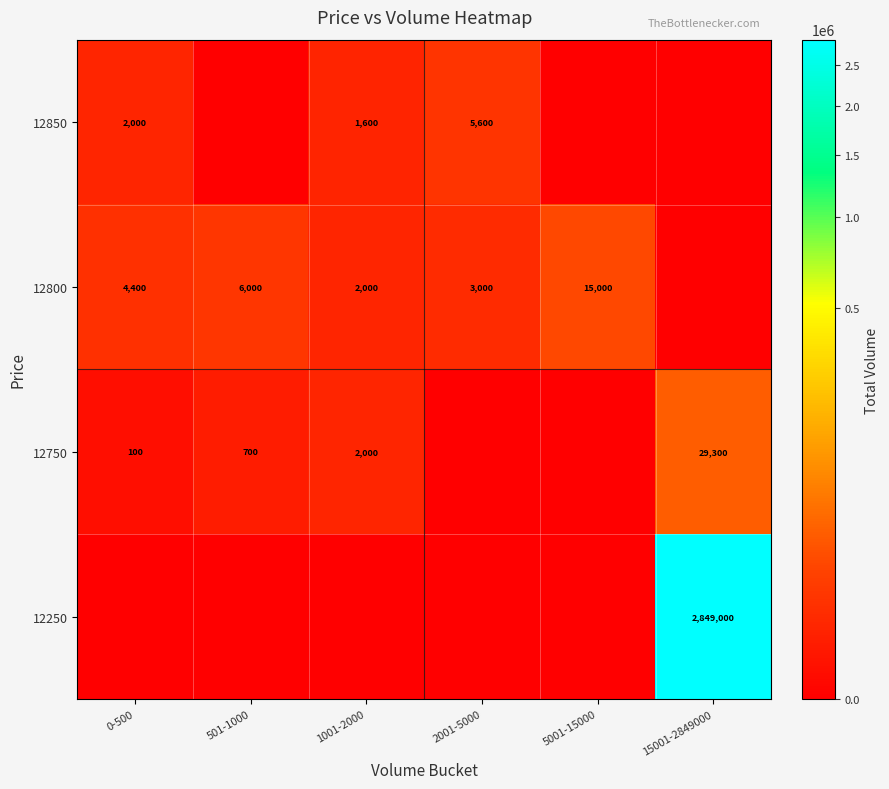

Which has a higher value, 501-1000 or 1001-2000?

501-1000